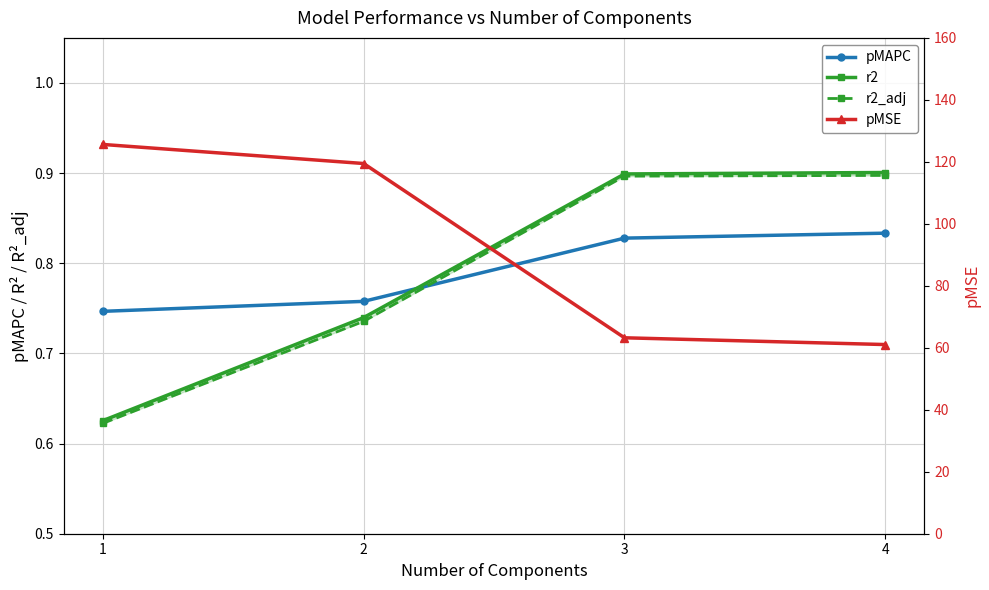

What is the difference between the maximum and minimum values in the r2 series?

0.3